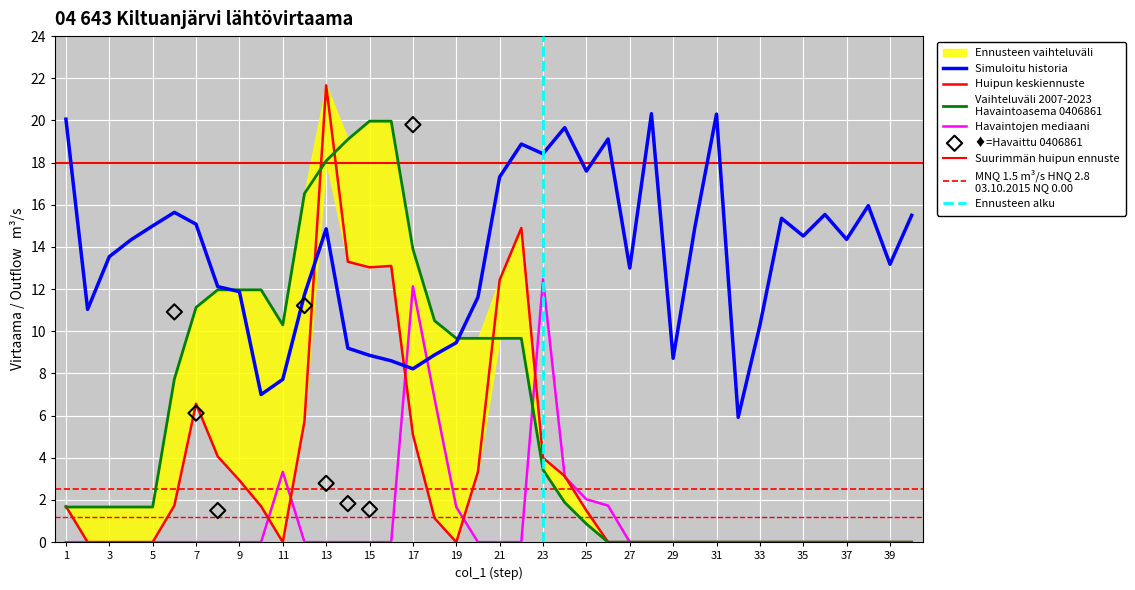

What is the total value across all series at 40?

15.5